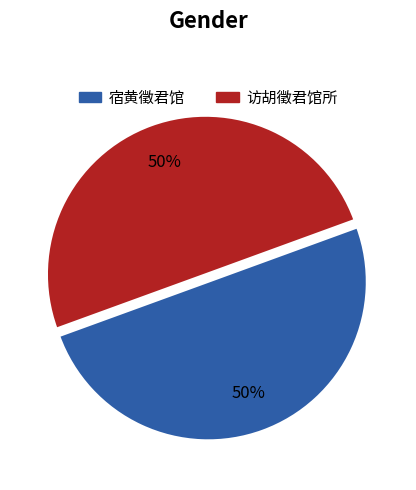

Is it true that 宿黄徵君馆 is 50% of the pie?

True